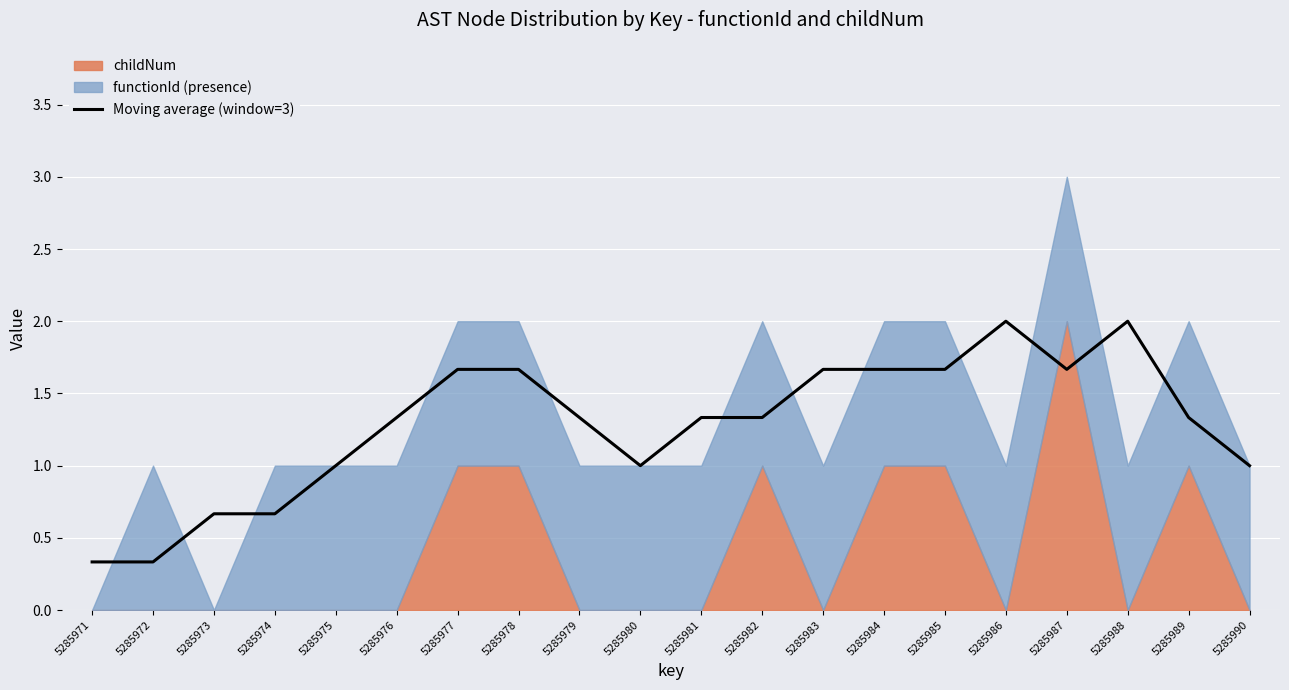

How many lines are shown in the chart?

1